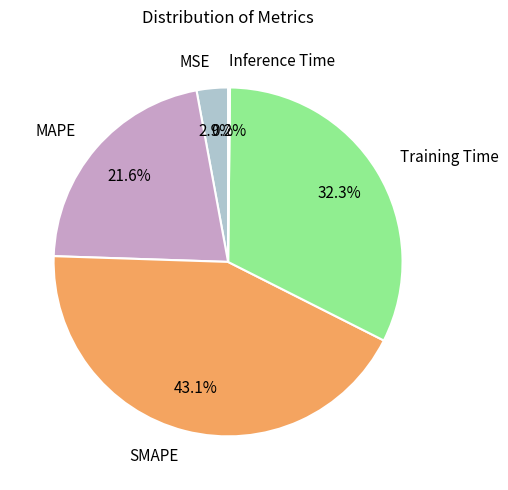

Which has a higher value, SMAPE or MAPE?

SMAPE